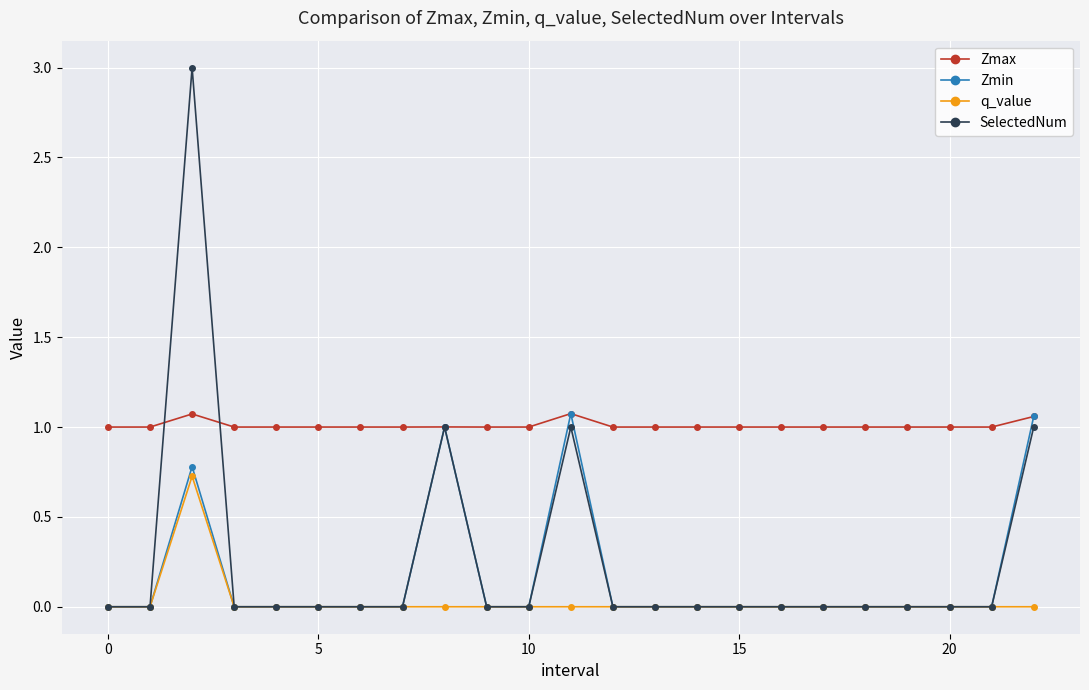

Which series has the largest total across all categories?

Zmax